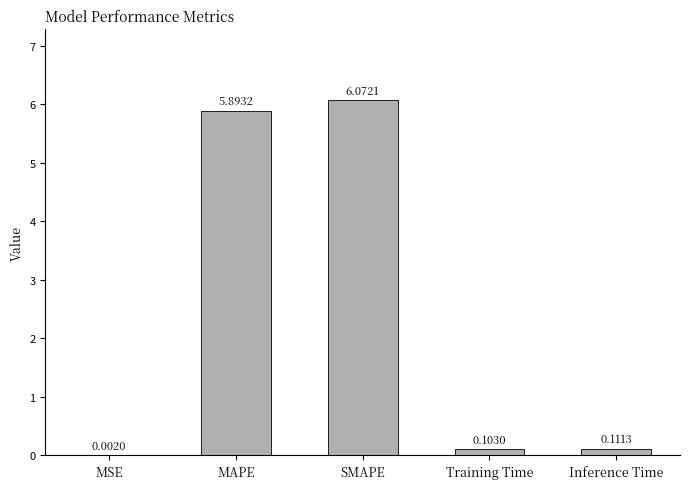

What is the change in value from MSE to MAPE?

+5.9